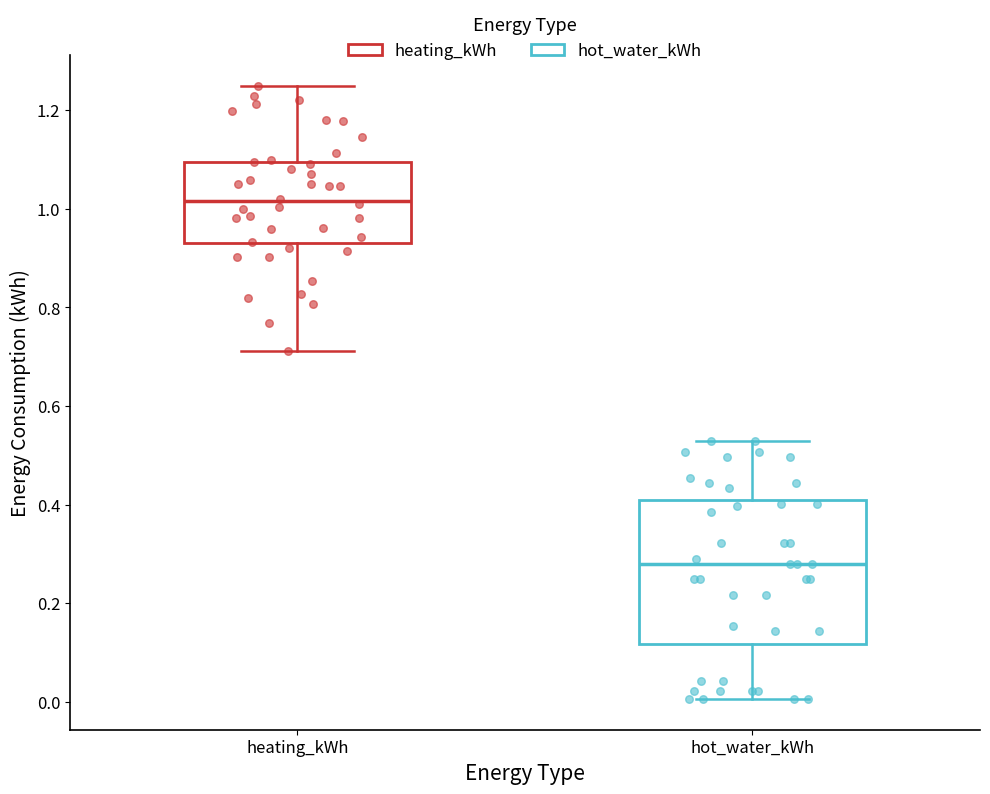

Which box has the lowest median line?

hot_water_kWh